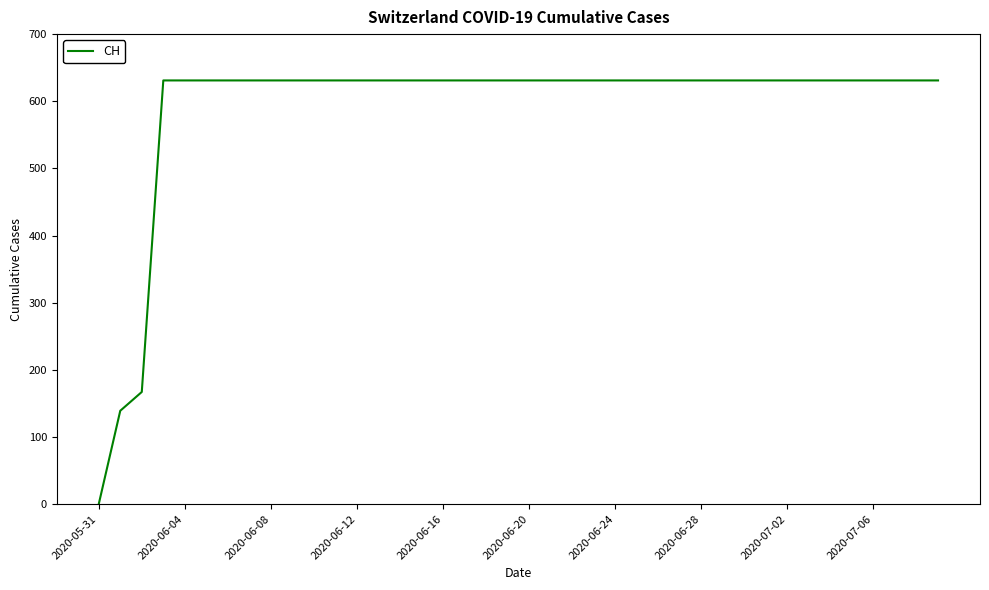

What is the difference between the maximum and second lowest values?

492